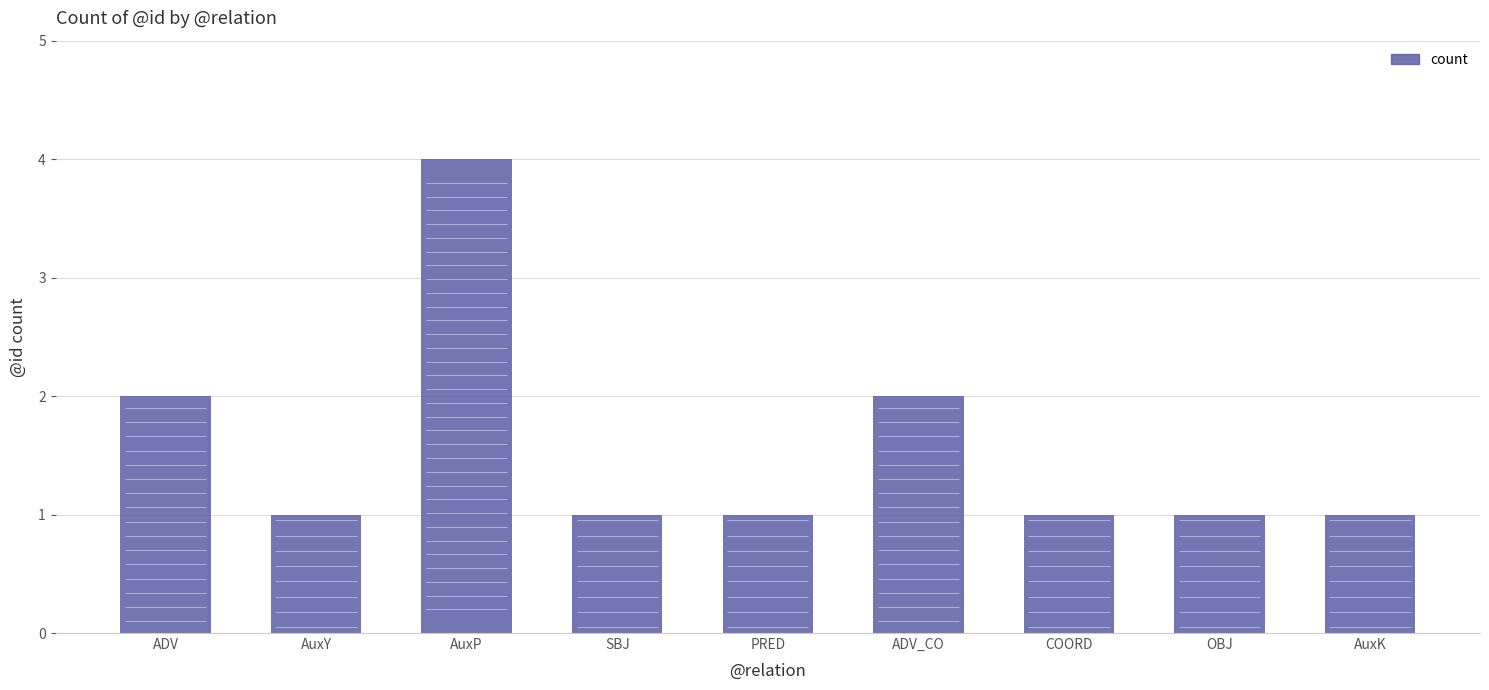

How many bars are there in total?

9